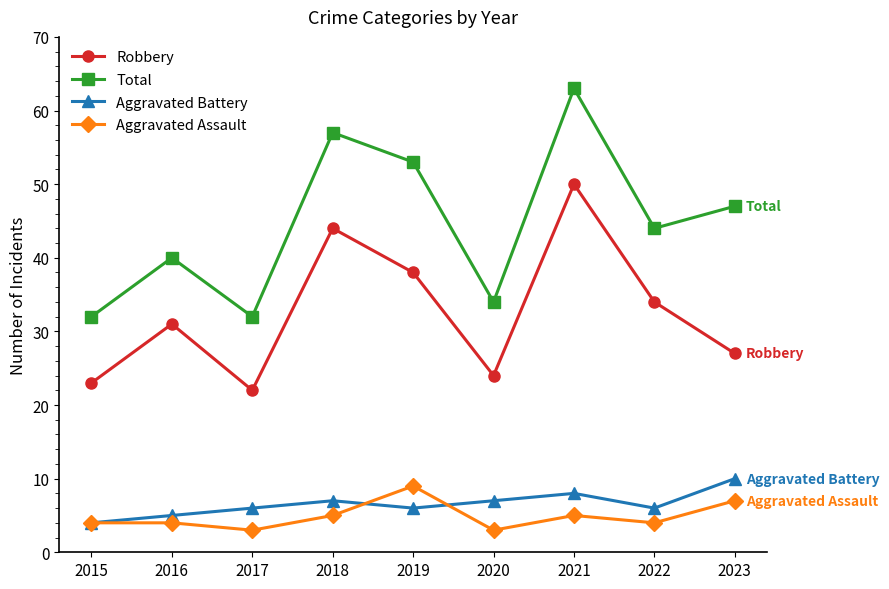

What is the spread (max minus min) of values at 2018?

52